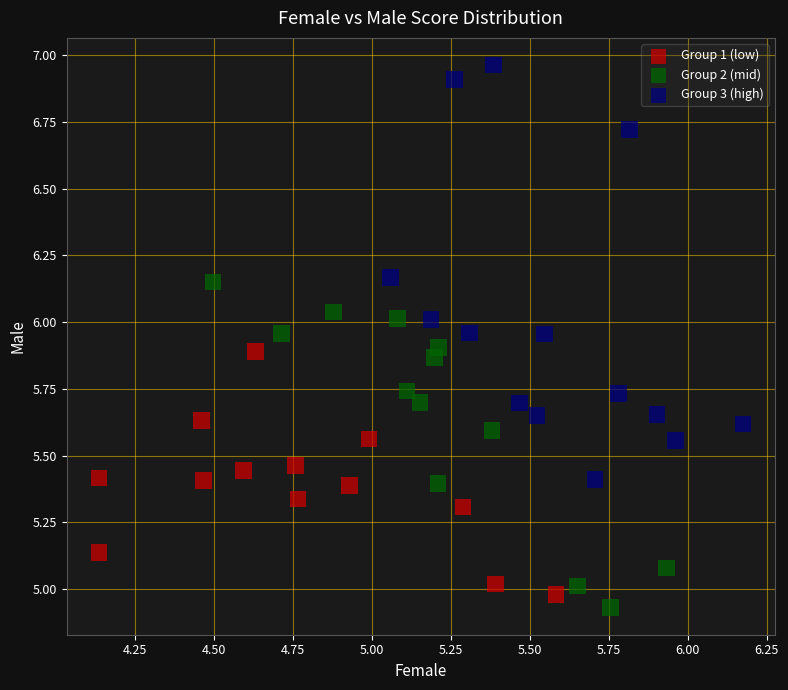

Which series reaches the maximum Y coordinate?

Group 3 (high)